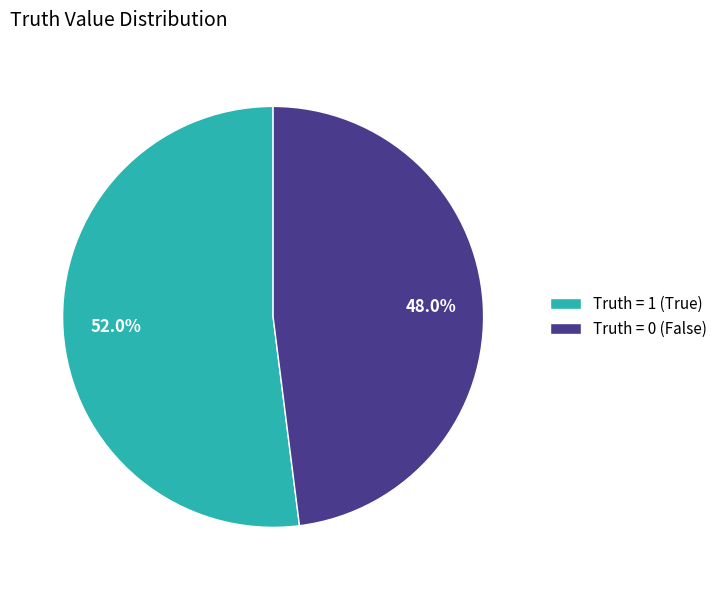

To the nearest percent, what is the average slice percentage?

50%